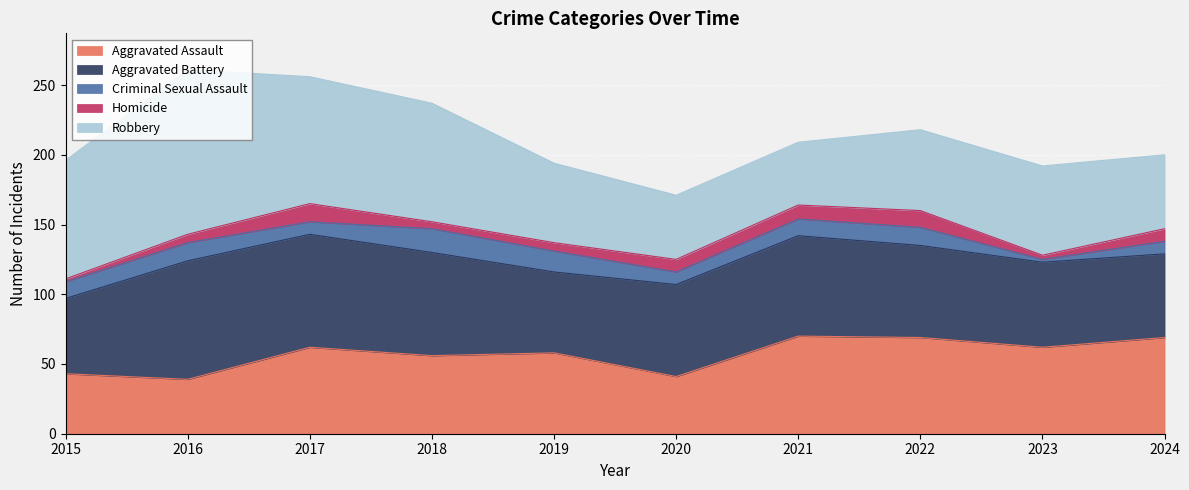

What is the value of the Homicide point at the 4th from the left?

5